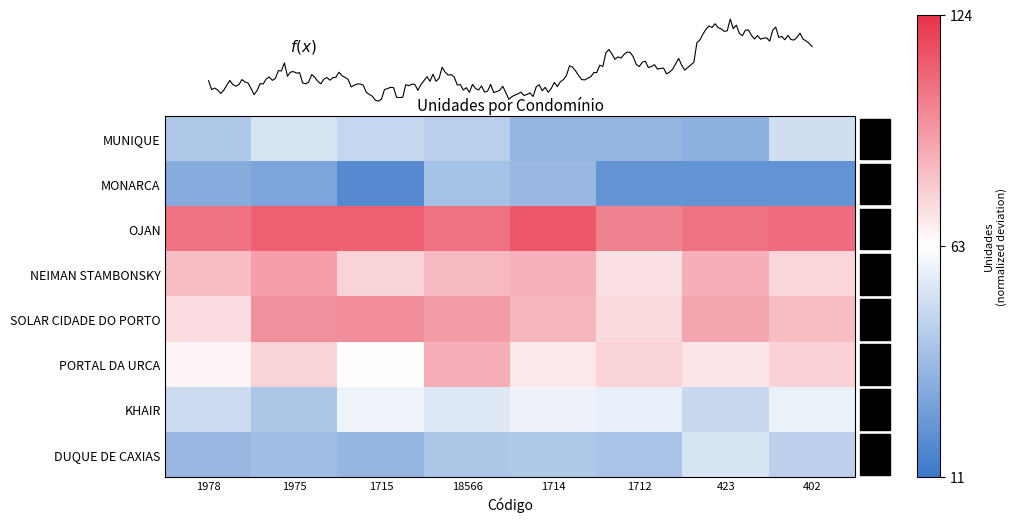

Reading right to left, list all the values displayed in this chart.

MUNIQUE: 402=-0.2	423=-0.4	1712=-0.4	1714=-0.4	18566=-0.2	1715=-0.2	1975=-0.1	1978=-0.3
MONARCA: 402=-0.6	423=-0.6	1712=-0.5	1714=-0.4	18566=-0.3	1715=-0.6	1975=-0.5	1978=-0.4
OJAN: 402=0.5	423=0.5	1712=0.4	1714=0.6	18566=0.5	1715=0.5	1975=0.5	1978=0.5
NEIMAN STAMBONSKY: 402=0.1	423=0.3	1712=0.1	1714=0.3	18566=0.2	1715=0.1	1975=0.3	1978=0.2
SOLAR CIDADE DO PORTO: 402=0.2	423=0.3	1712=0.1	1714=0.2	18566=0.3	1715=0.4	1975=0.4	1978=0.1
PORTAL DA URCA: 402=0.2	423=0.1	1712=0.1	1714=0.1	18566=0.3	1715=0.0	1975=0.1	1978=0.0
KHAIR: 402=-0.1	423=-0.2	1712=-0.1	1714=-0.1	18566=-0.1	1715=-0.1	1975=-0.3	1978=-0.2
DUQUE DE CAXIAS: 402=-0.2	423=-0.1	1712=-0.3	1714=-0.3	18566=-0.3	1715=-0.4	1975=-0.3	1978=-0.4